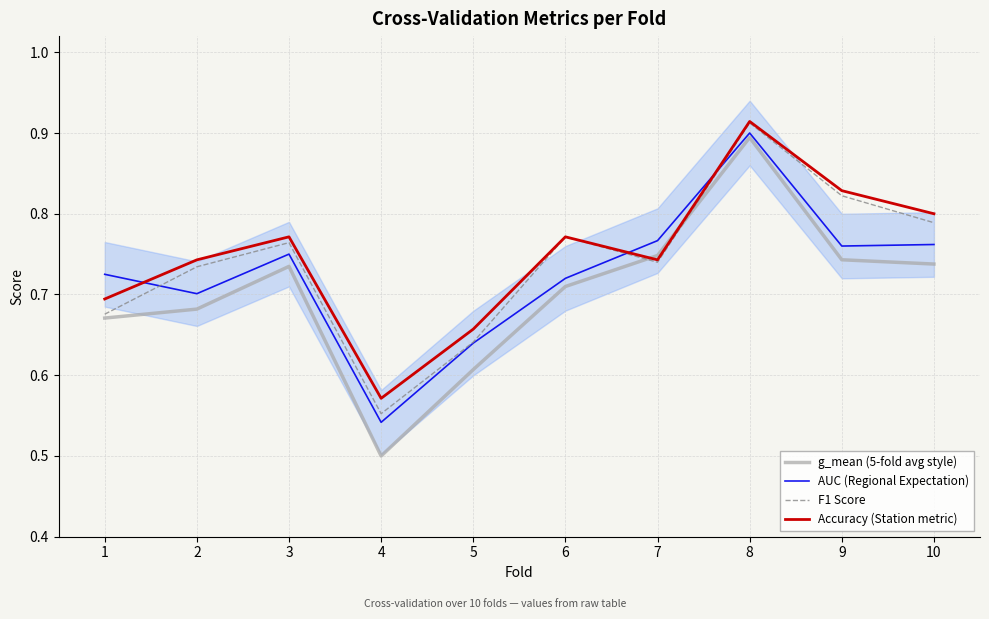

Count the Accuracy (Station metric) values in the range 0 to 1.

10